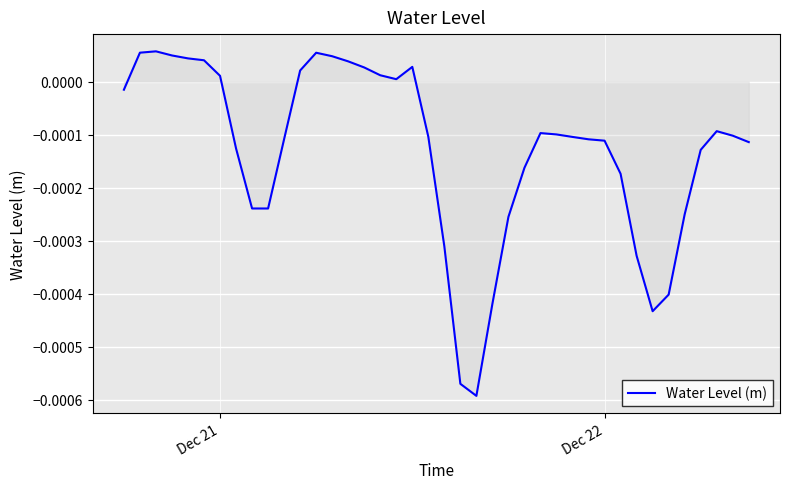

How many negative values are there?

26